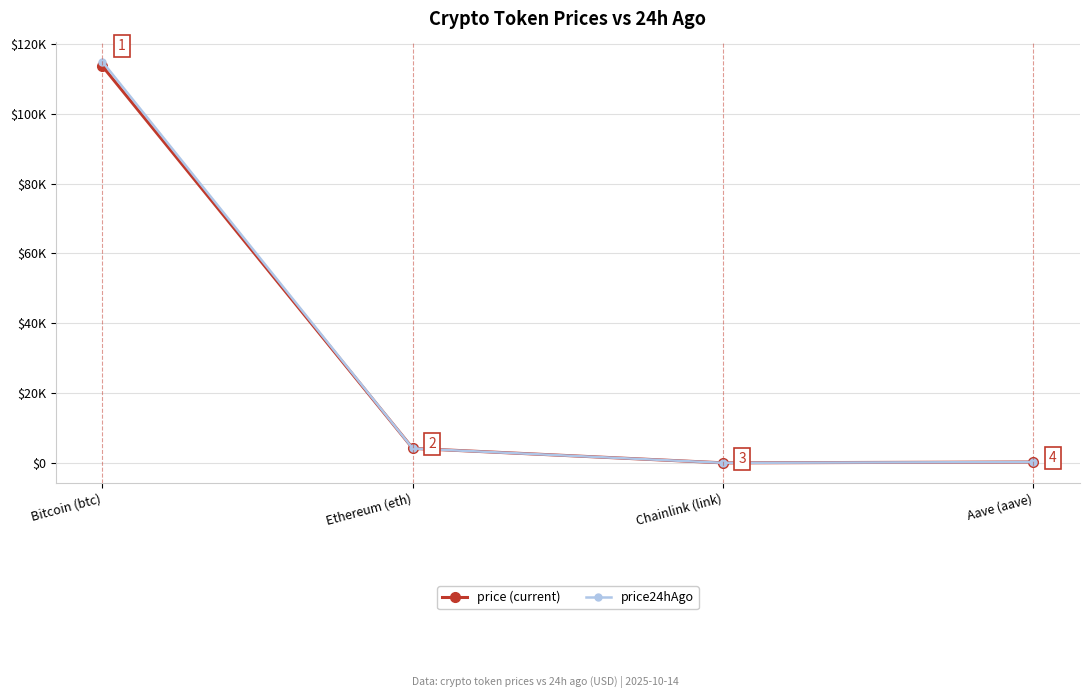

What is the maximum value shown in the chart?

114887.0